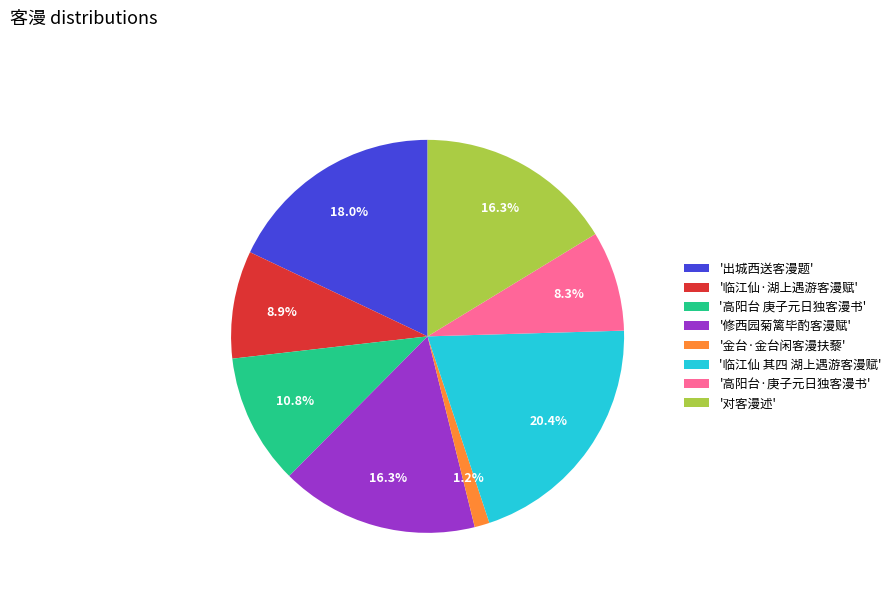

Is the sum of '高阳台·庚子元日独客漫书' and '出城西送客漫题' greater than half?

No